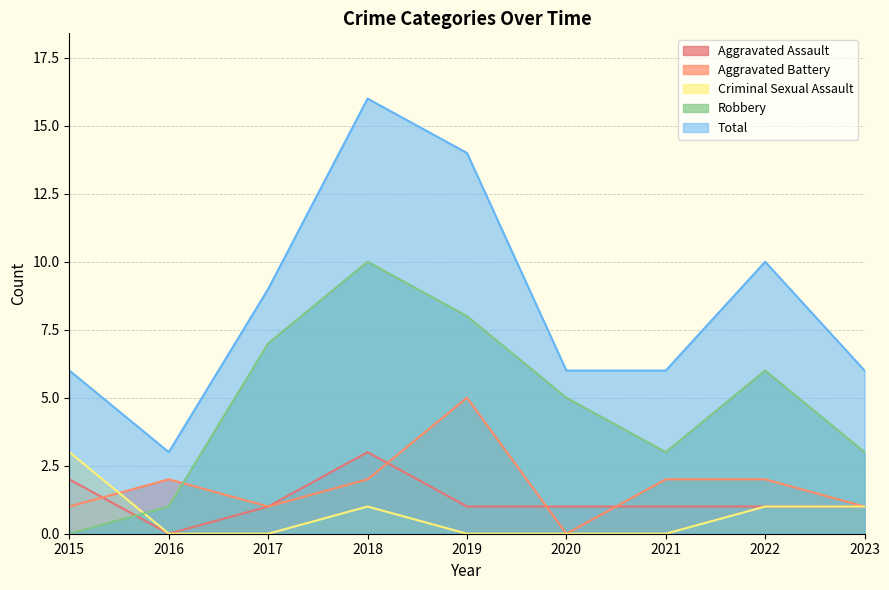

What is the value of the Robbery point at the 5th from the left?

8